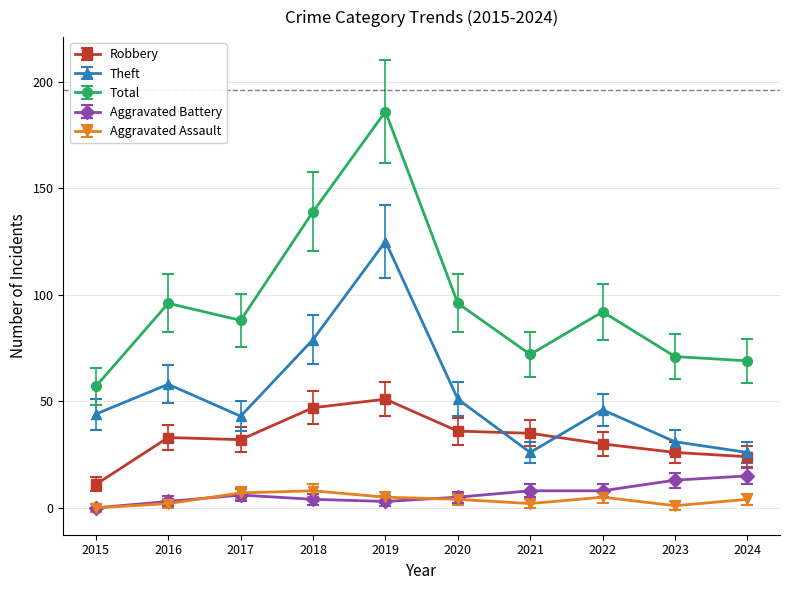

How many data points in Aggravated Battery are less than 6?

5